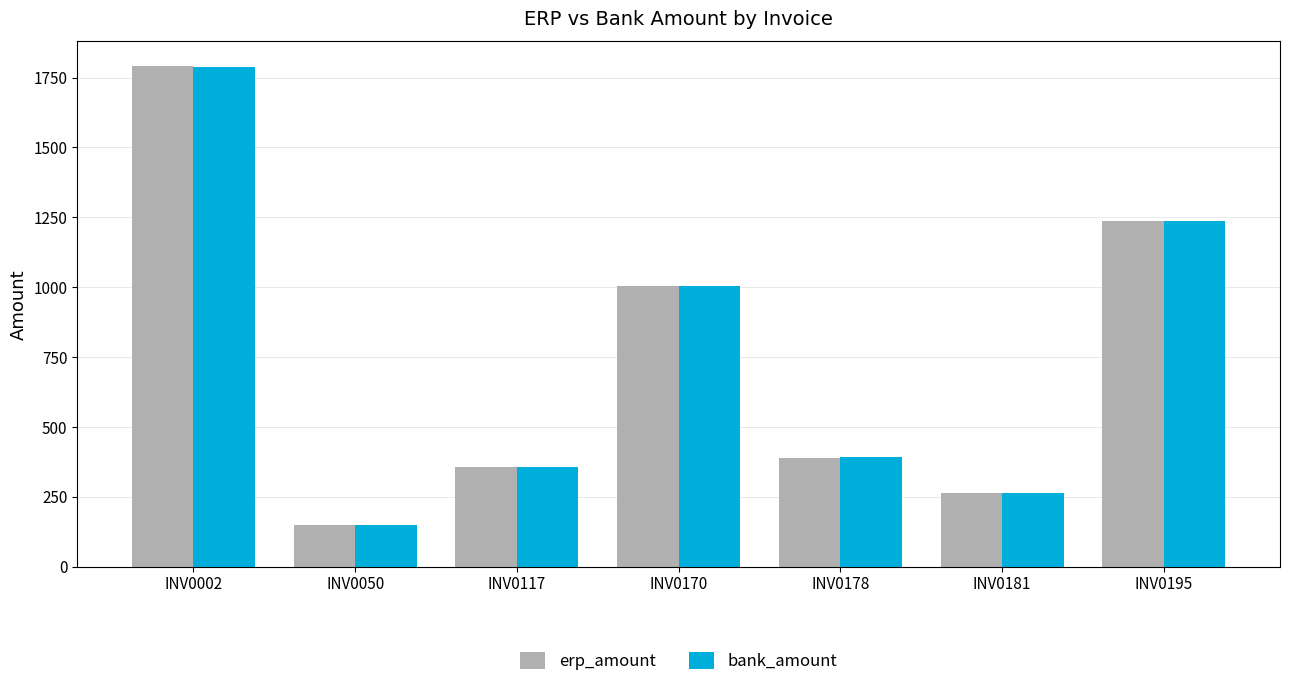

At which label does erp_amount reach its minimum?

INV0050